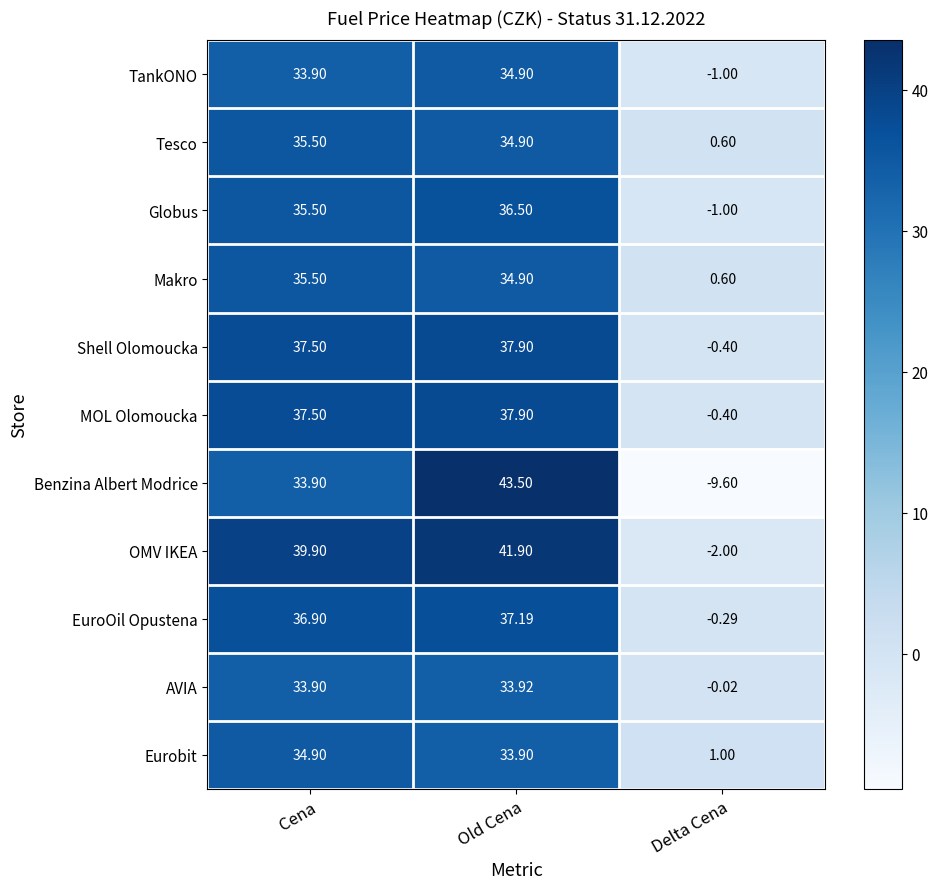

Which category has the lowest value in the Eurobit series?

Delta Cena